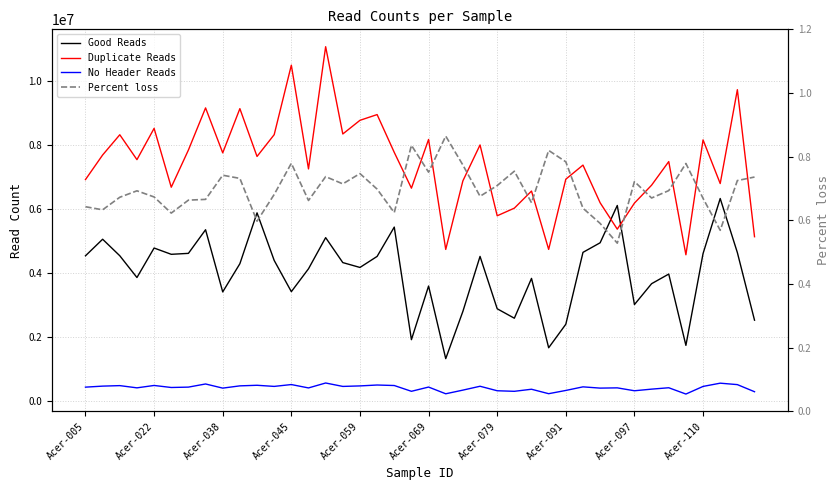

How many lines are shown in the chart?

4